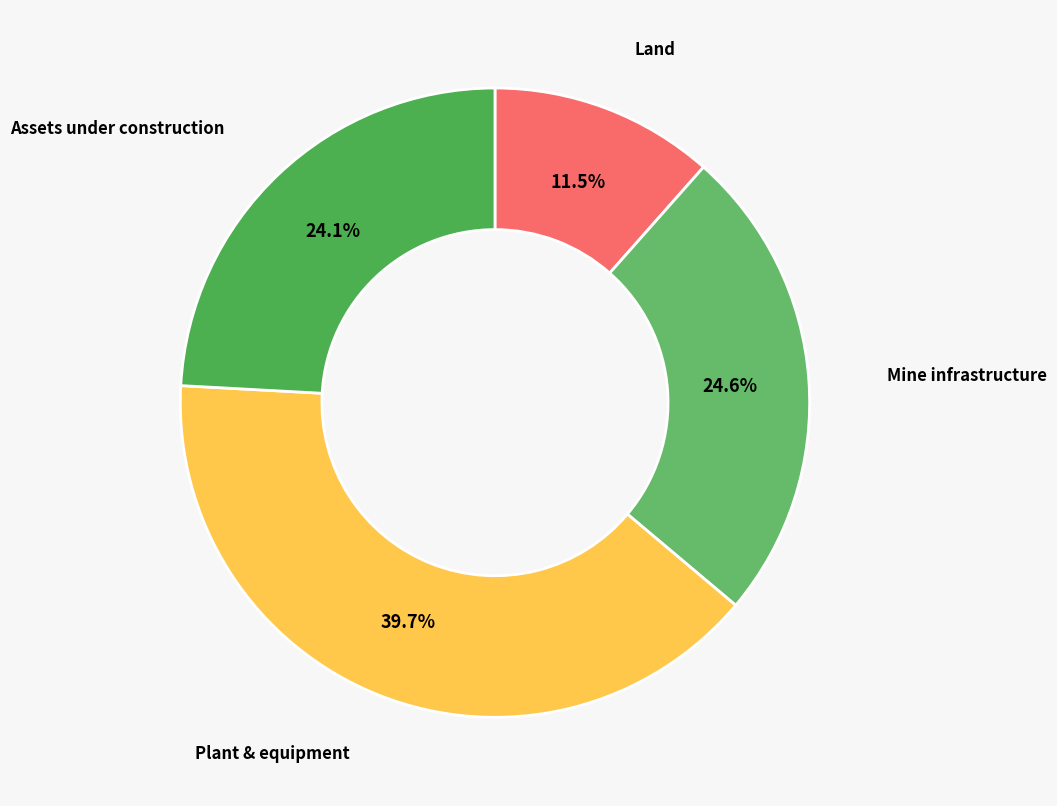

What percentage is the Assets under construction slice, to the nearest percent?

24%